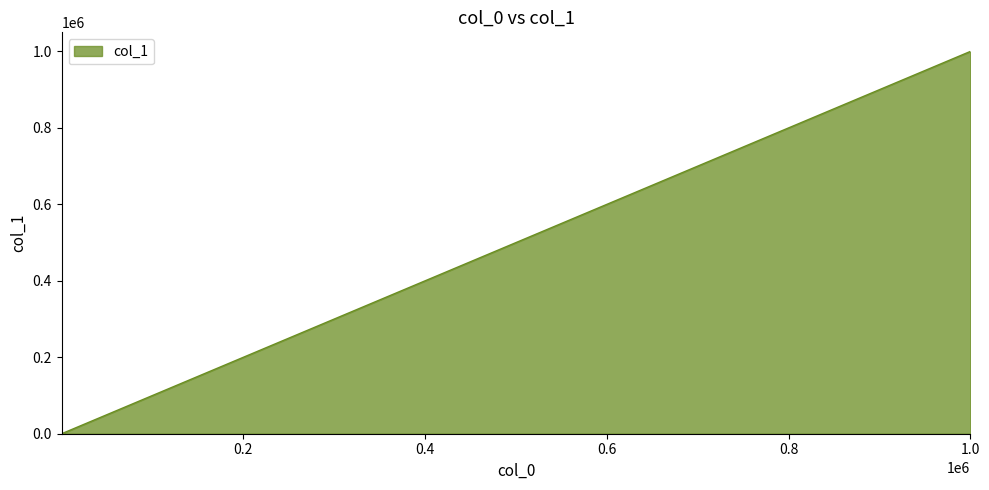

What is the difference between the maximum and minimum values?

999984